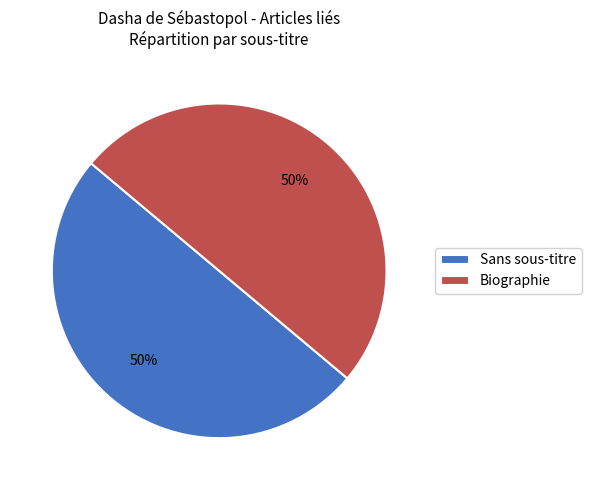

True or false: Biographie accounts for 36% of the total.

False